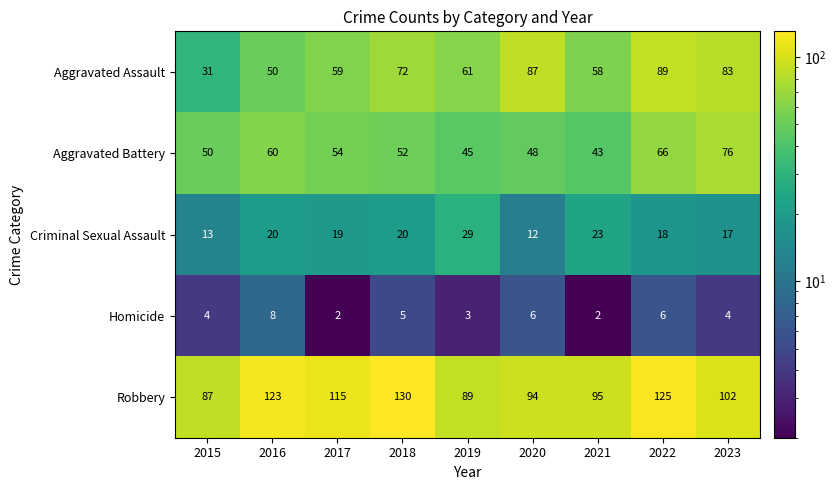

Between 2018 and 2019, which series saw the biggest shift?

Robbery